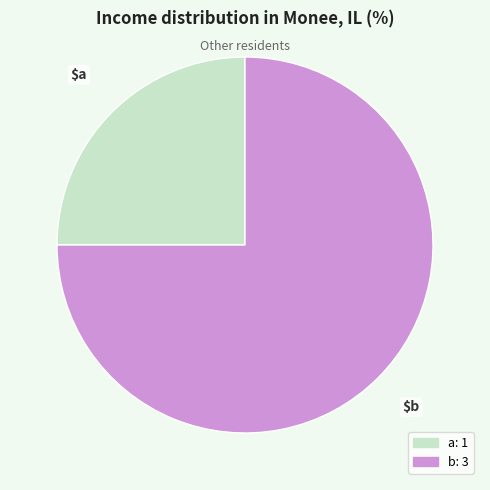

Combined, do b and a account for over 50%?

Yes